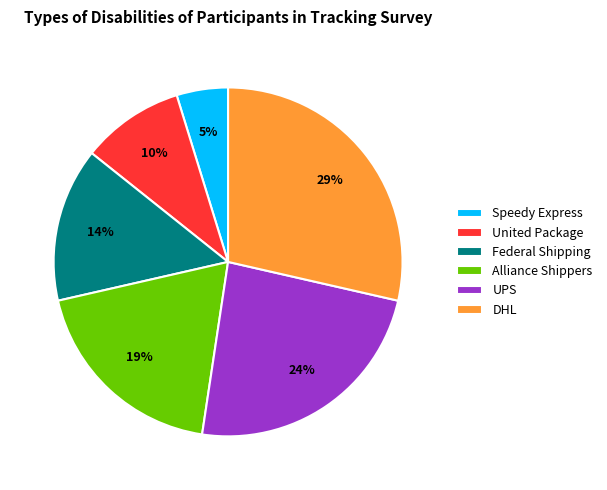

To the nearest percent, what is the average slice percentage?

17%